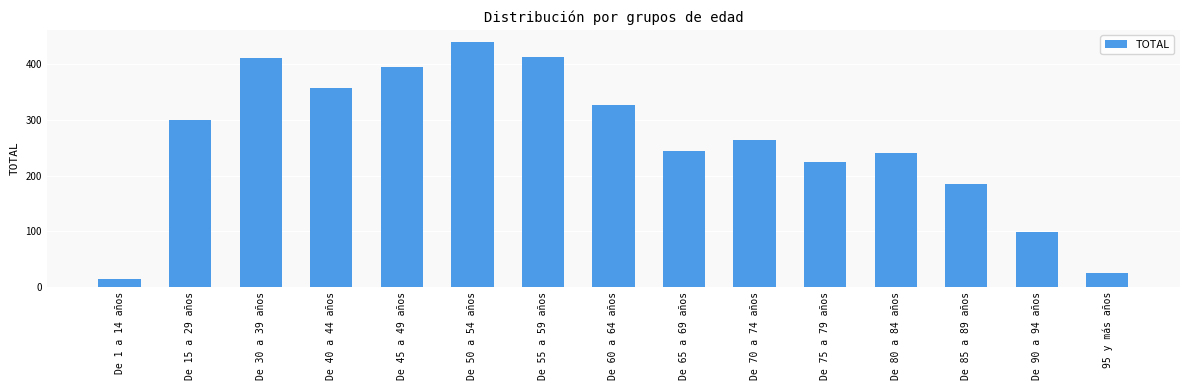

At which label does the data first exceed 264?

De 15 a 29 años